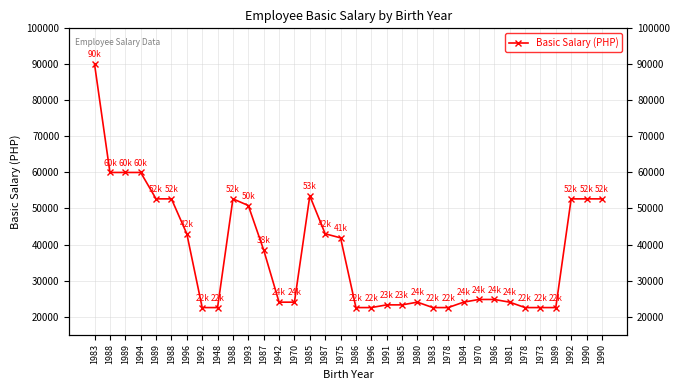

What is the ratio of the value at 1992 to the value at 1987?

1.4